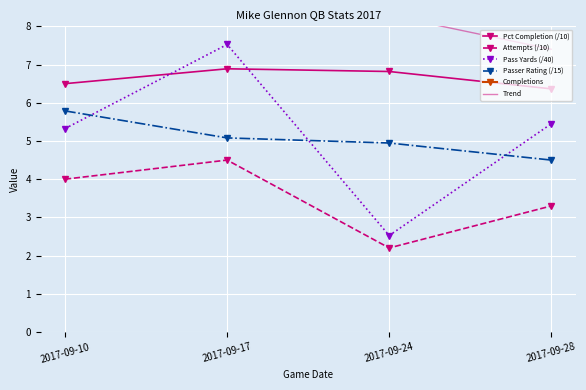

How many categories are shown in the chart?

4